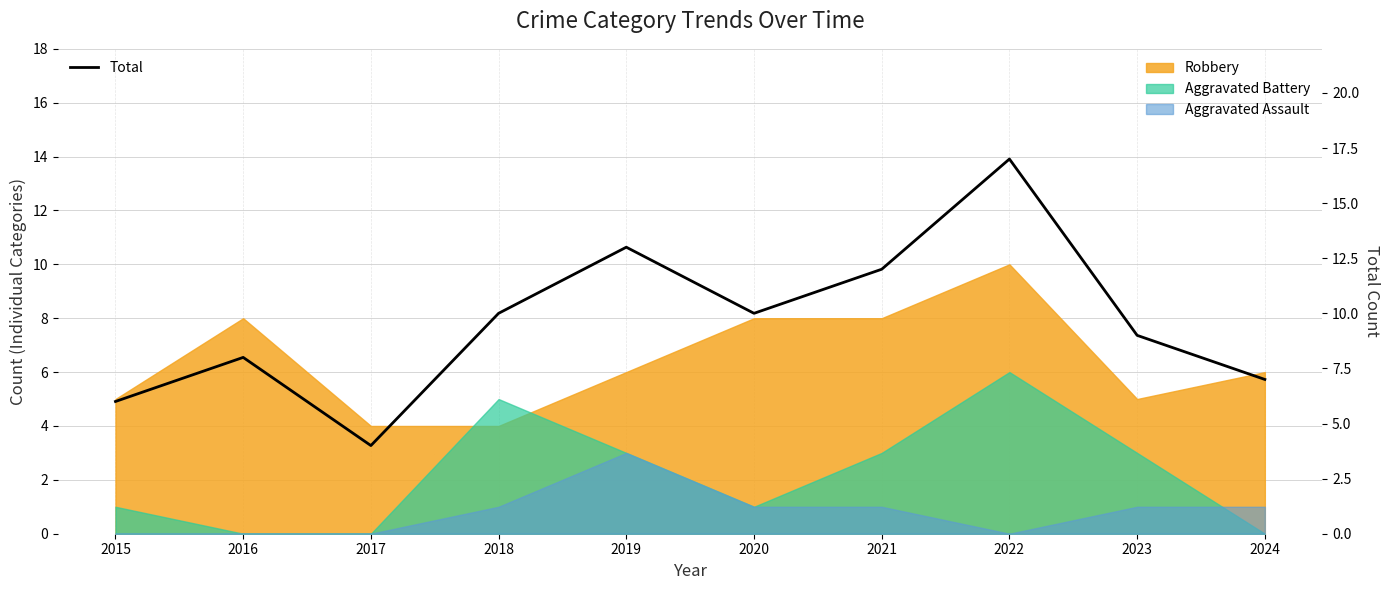

How many lines are shown in the chart?

1